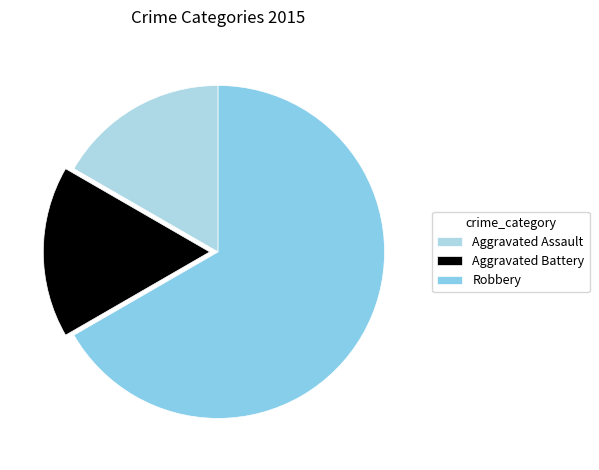

What is the majority slice?

Robbery